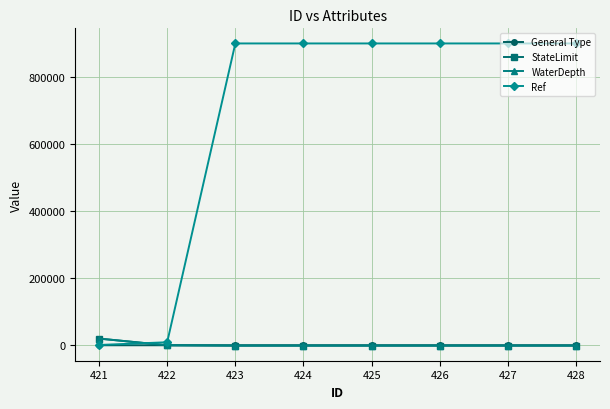

What is the total value across all series at 424?

899022